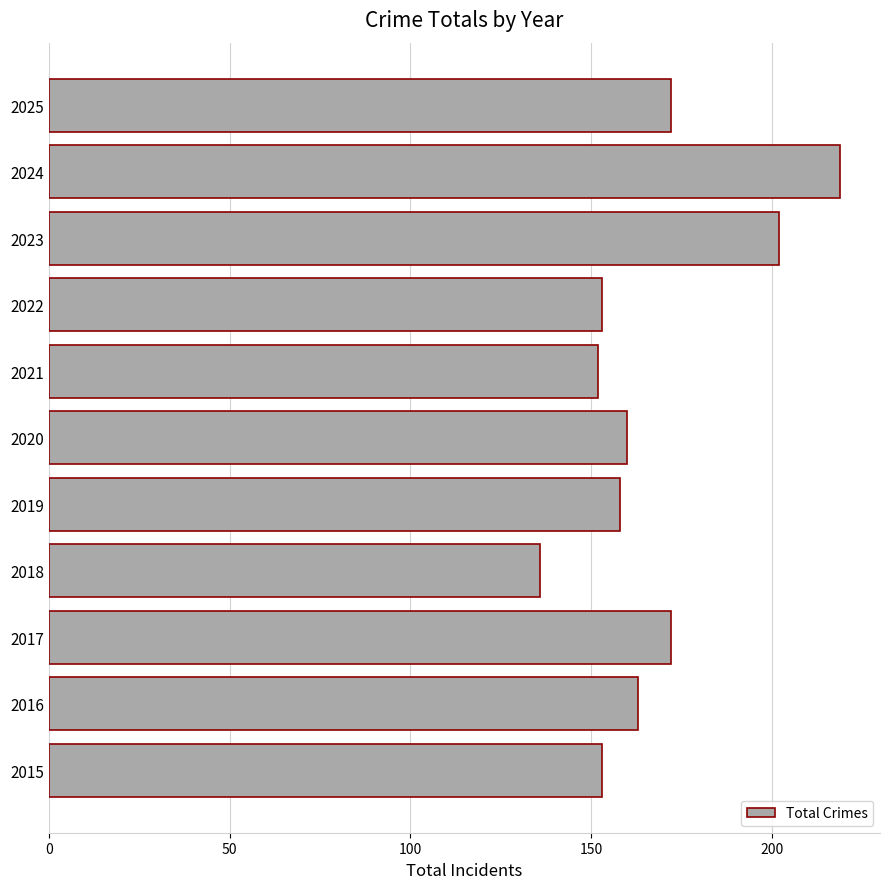

How many bars are there in total?

11